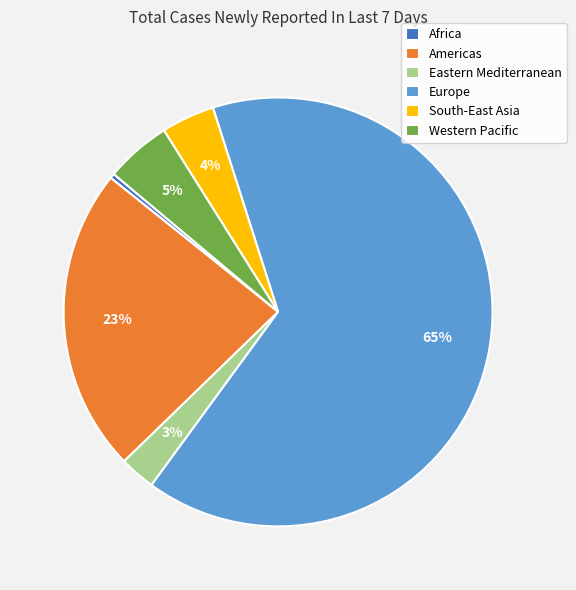

To the nearest percent, what is the difference between the Africa and South-East Asia slice percentages?

4%